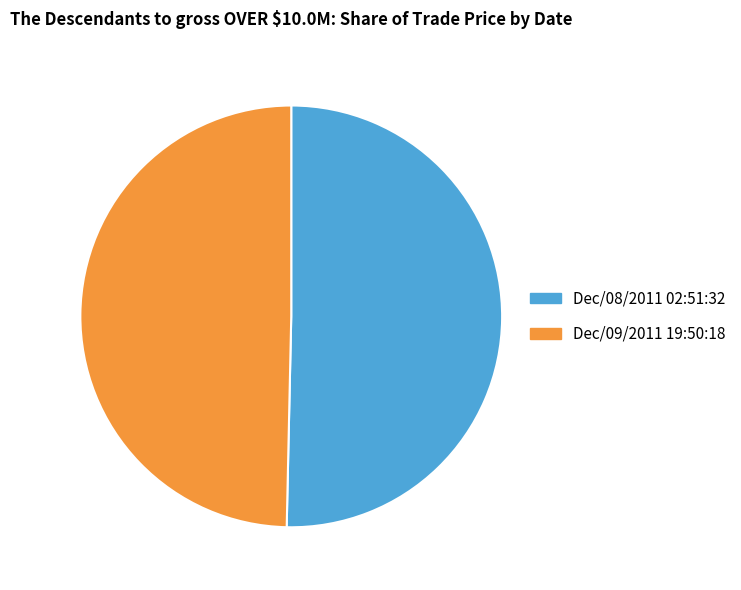

Which category has the biggest portion of the pie?

Dec/08/2011 02:51:32